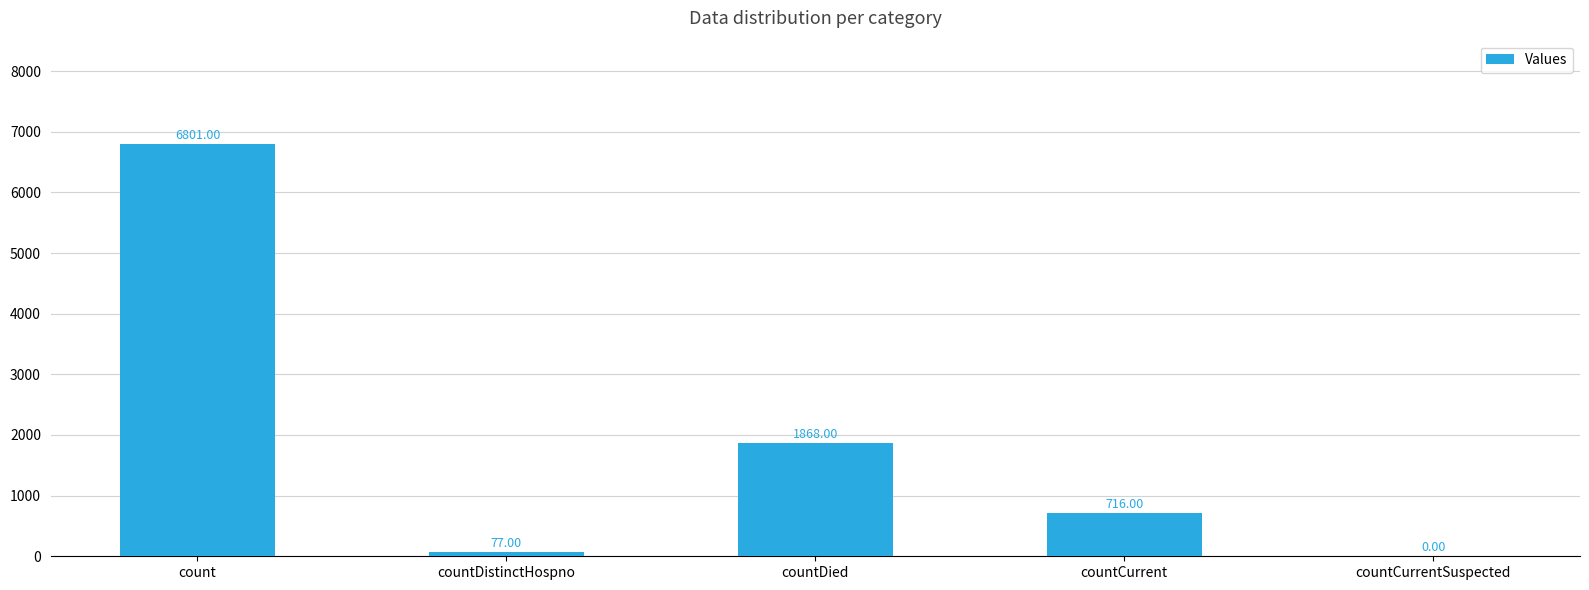

What is the sum of all values?

9462